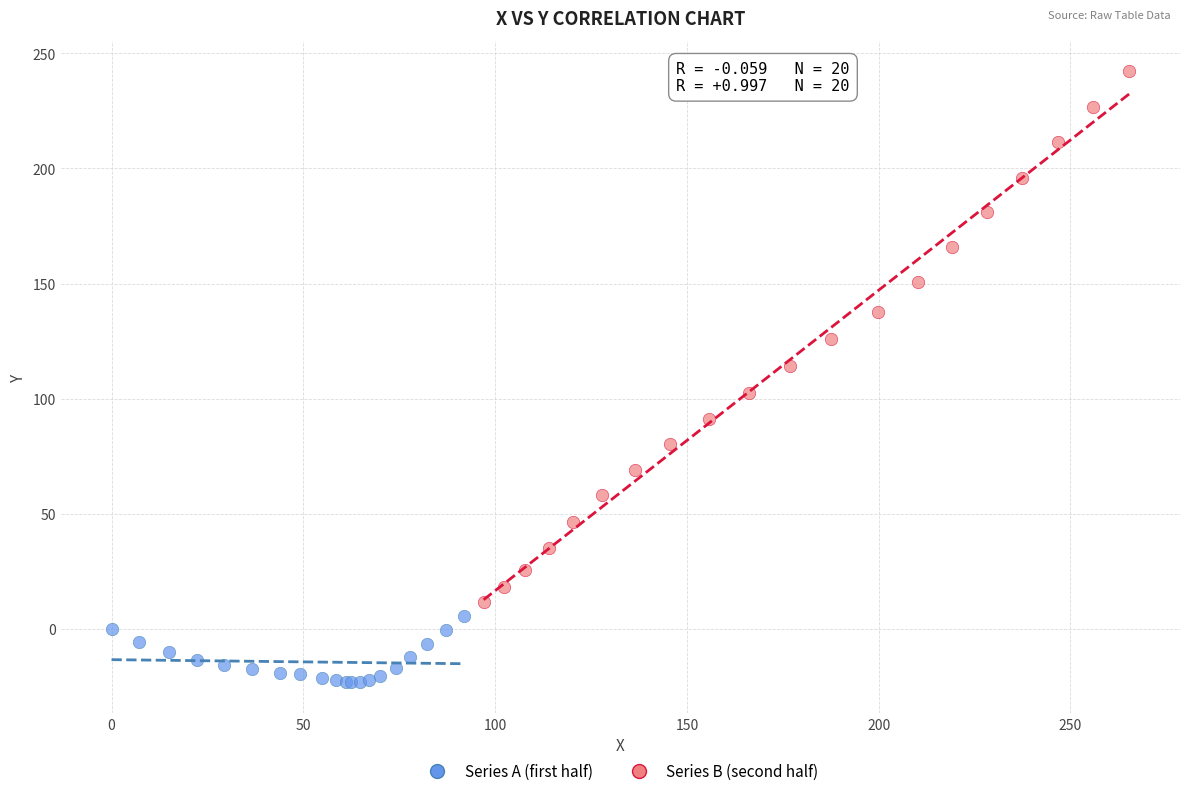

What are all the series names shown in the legend?

Series A (first half), Series B (second half)